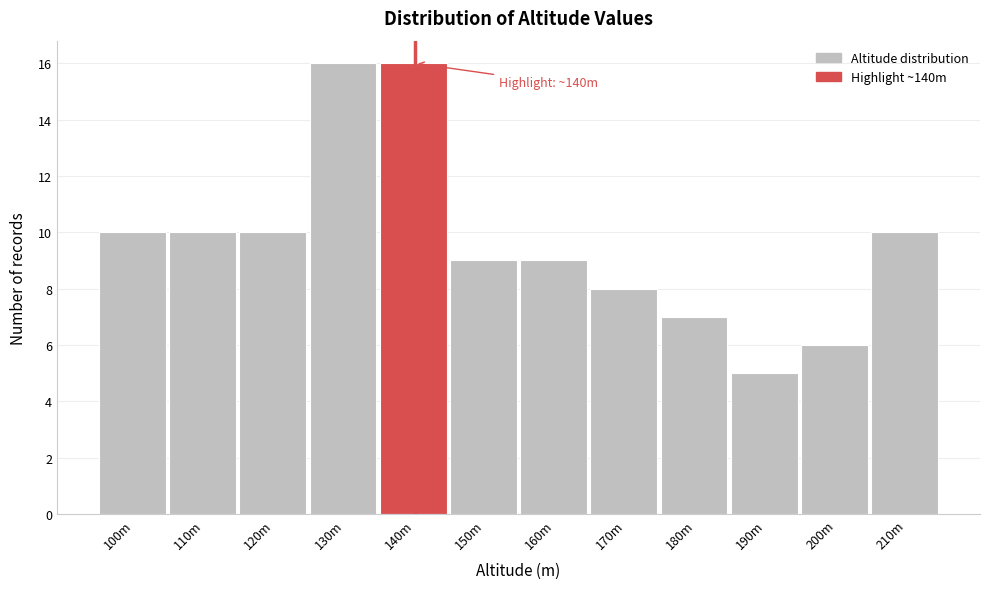

Reading left to right, what are all the values shown in this chart?

100m=10	110m=10	120m=10	130m=16	140m=16	150m=9	160m=9	170m=8	180m=7	190m=5	200m=6	210m=10